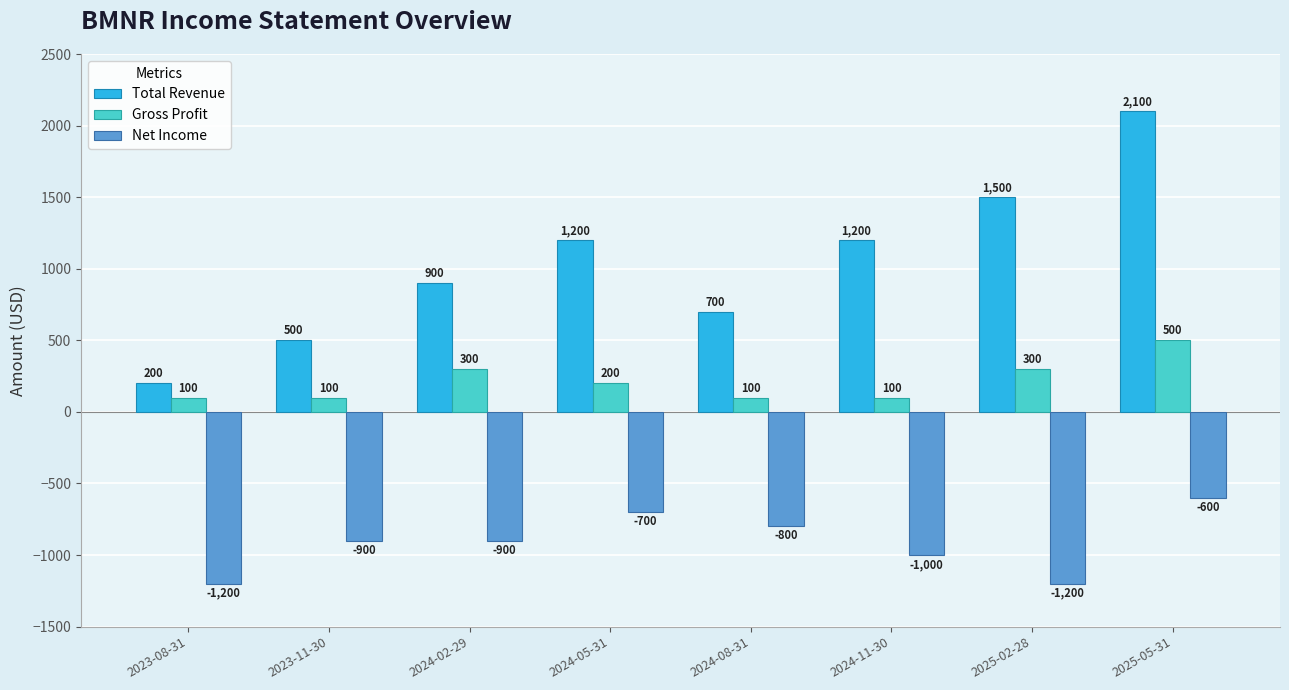

Reading left to right, extract all data points from this chart.

Total Revenue: 2023-08-31=200	2023-11-30=500	2024-02-29=900	2024-05-31=1200	2024-08-31=700	2024-11-30=1200	2025-02-28=1500	2025-05-31=2100
Gross Profit: 2023-08-31=100	2023-11-30=100	2024-02-29=300	2024-05-31=200	2024-08-31=100	2024-11-30=100	2025-02-28=300	2025-05-31=500
Net Income: 2023-08-31=-1200	2023-11-30=-900	2024-02-29=-900	2024-05-31=-700	2024-08-31=-800	2024-11-30=-1000	2025-02-28=-1200	2025-05-31=-600